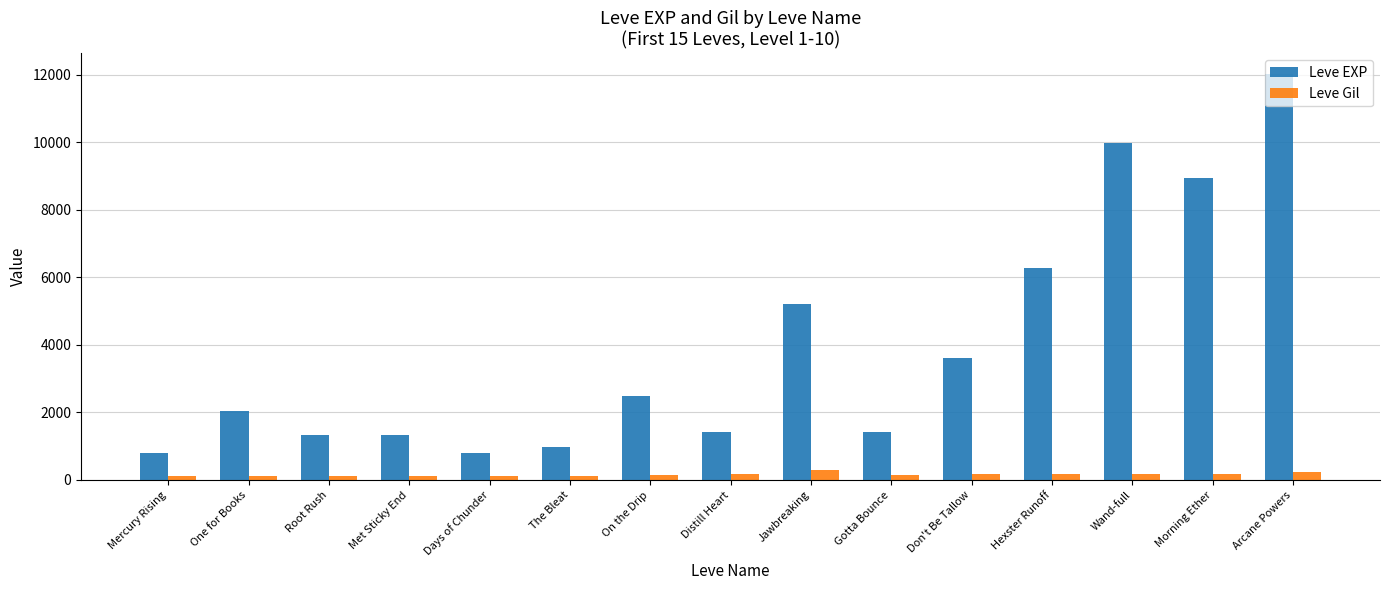

What is the minimum value for Leve EXP?

800